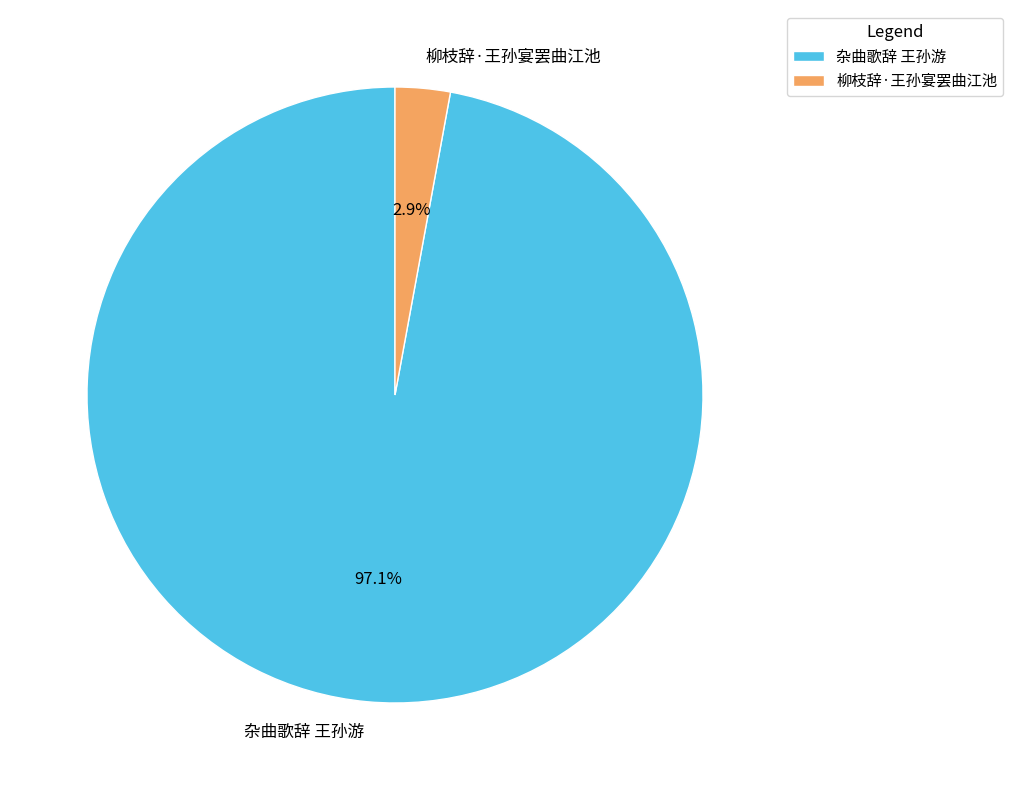

To the nearest percent, what percentage of the pie is 柳枝辞·王孙宴罢曲江池?

3%